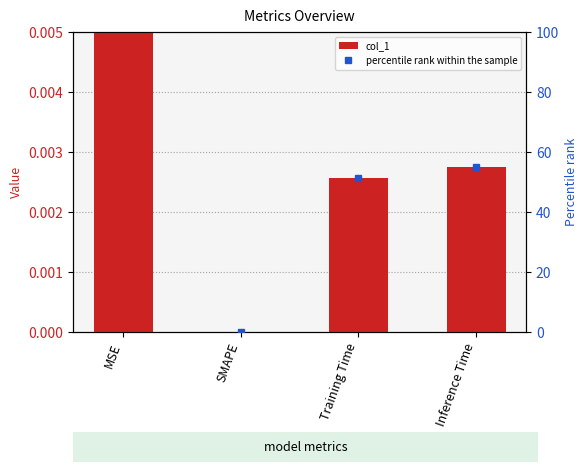

Count the number of values greater than 0.

3